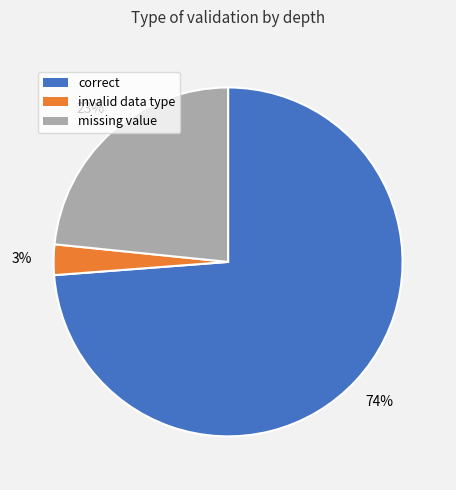

To the nearest percent, what is the difference between the largest and smallest slice percentages?

71%